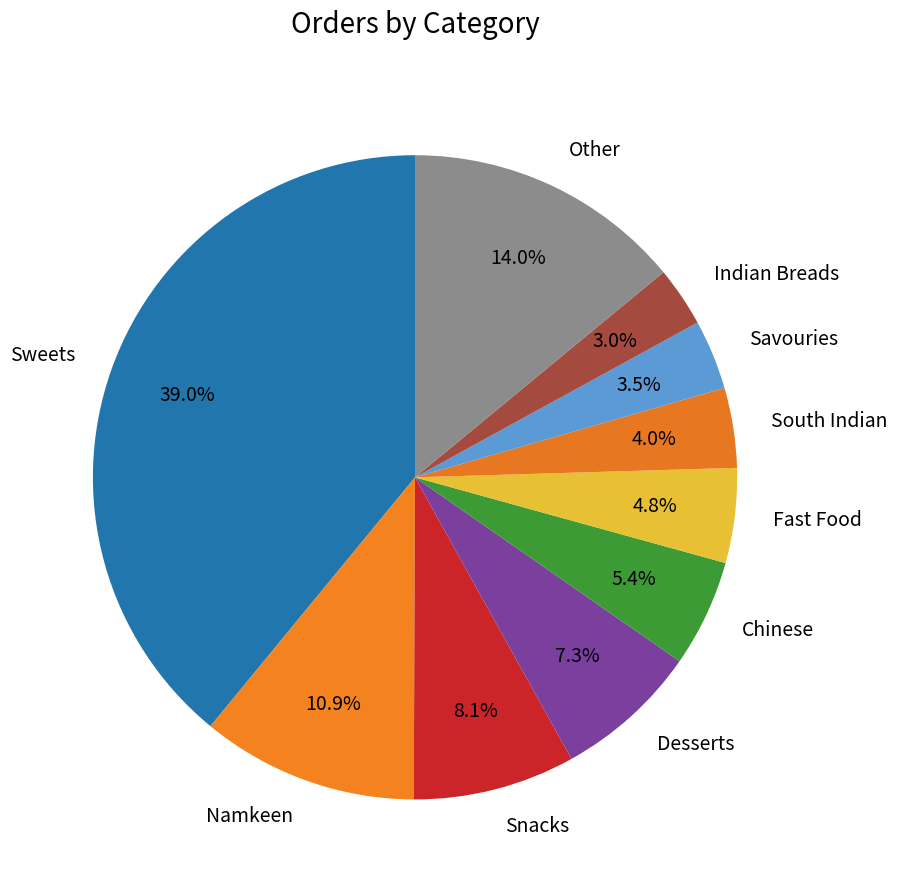

To the nearest percent, what portion does Fast Food represent?

5%